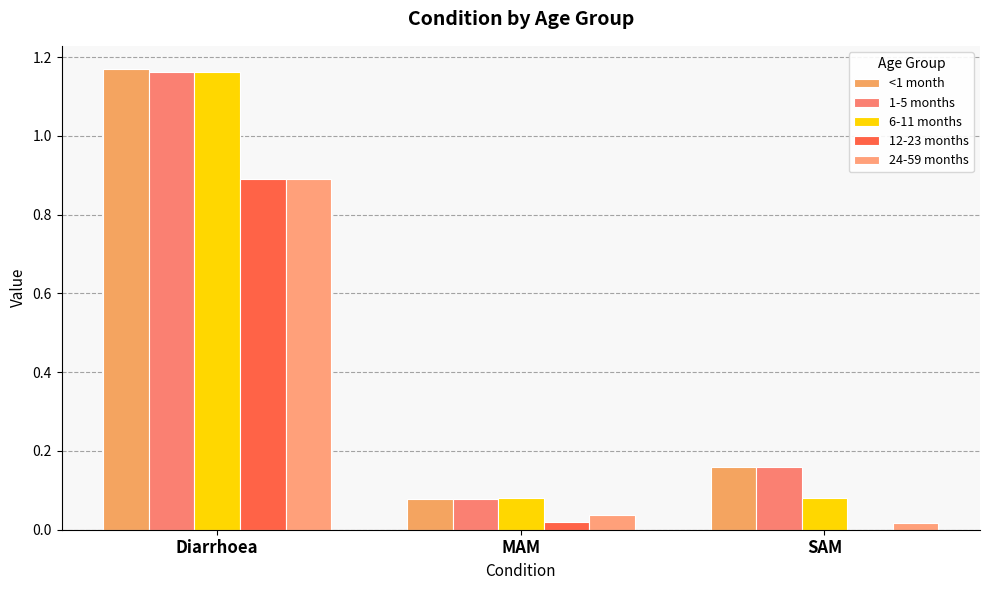

At which label is 1-5 months closest to 0?

MAM